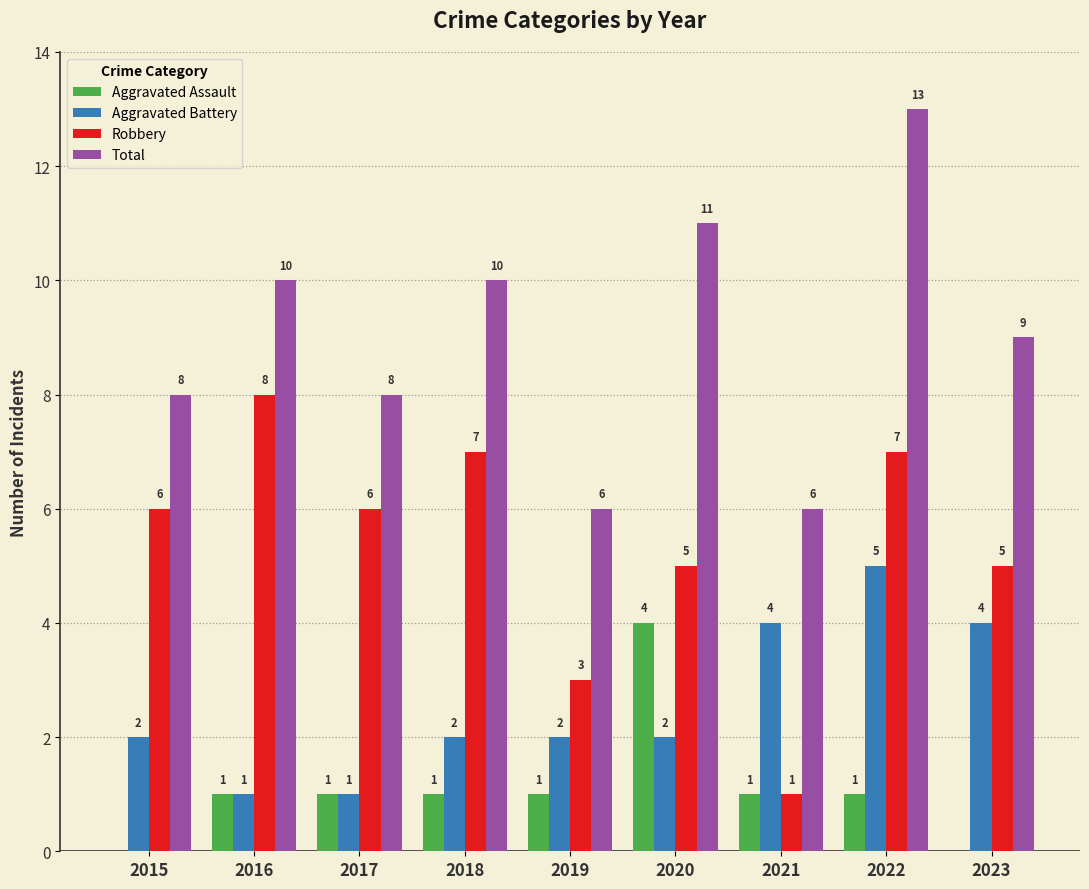

The value of Robbery at 2019 is 3. True or false?

True